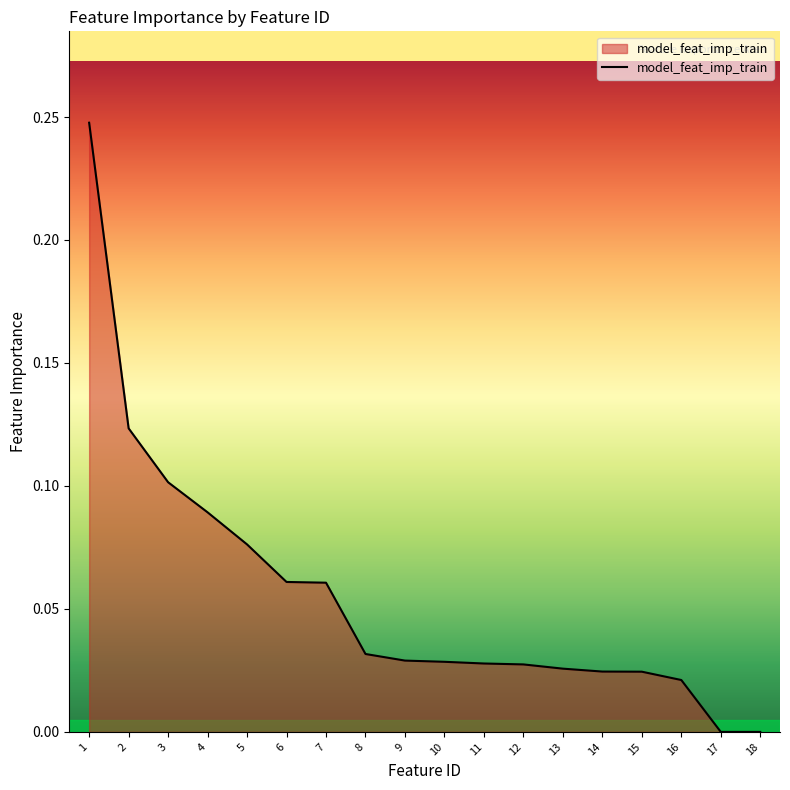

The value at 4 is 0.1. True or false?

True